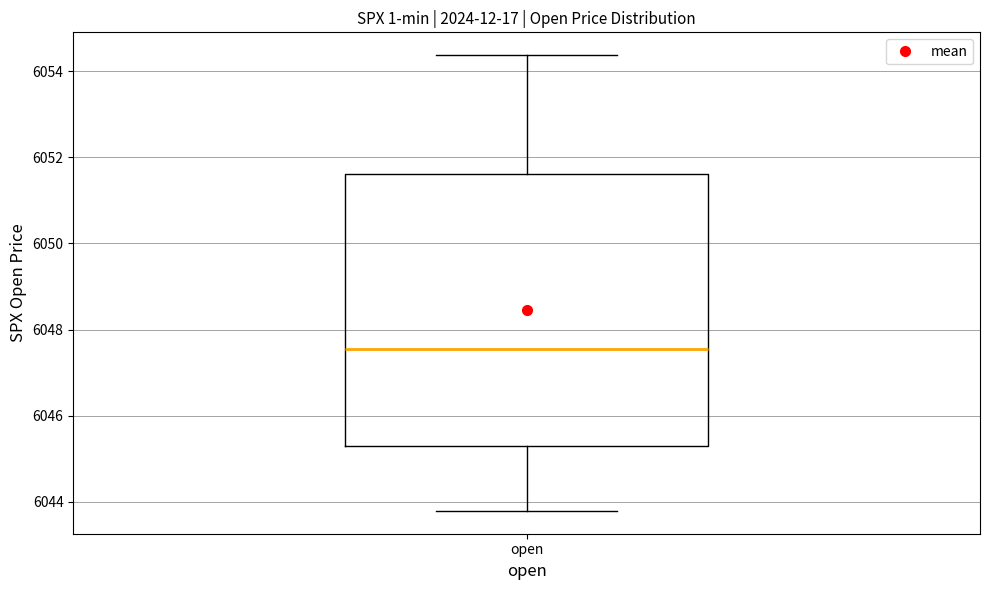

Read this box plot against the y-axis: the position of the median line, the range covered by the box, and the ends of both whiskers. The values are not printed on the chart, so give them approximately, as read against the axis.

median 6047.6, box 6045.4 to 6051.6, whiskers 6043.8 to 6054.4